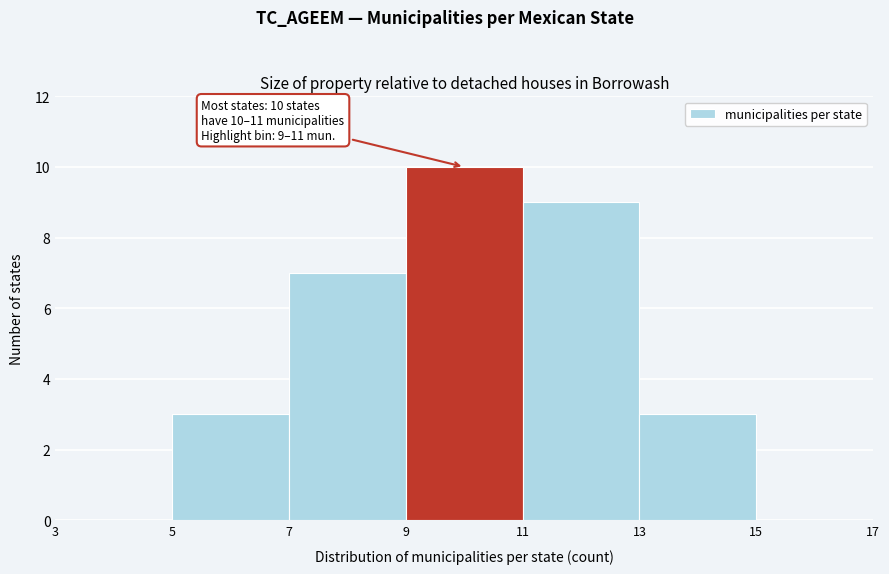

Over which range of the x-axis is the bar tallest?

9 to 11